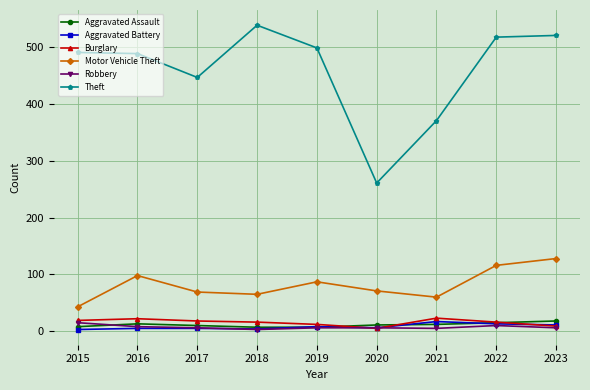

What is the average value of the Motor Vehicle Theft series?

82